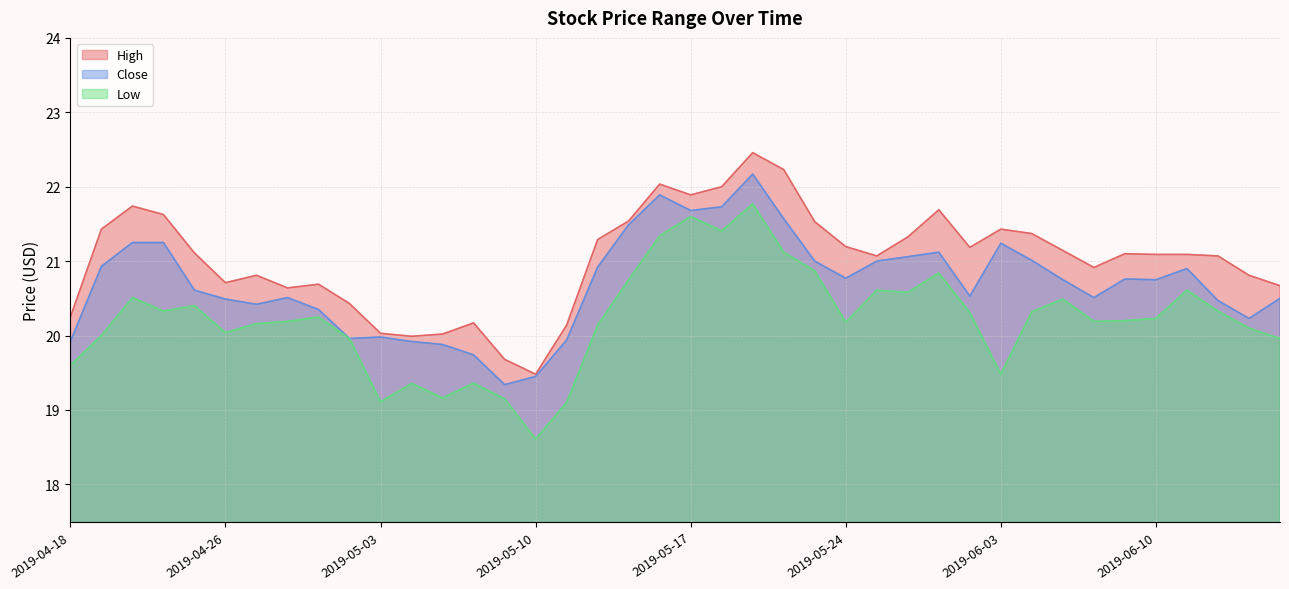

What is the difference between the maximum and second lowest values in the High series?

2.8